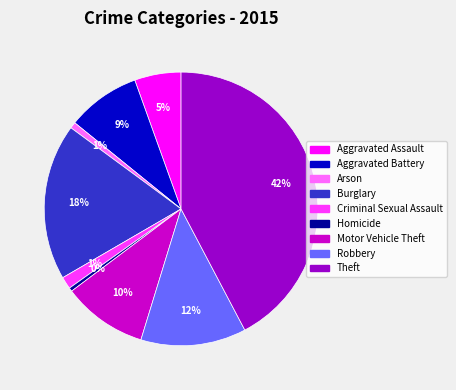

Is Theft the majority of the pie?

No